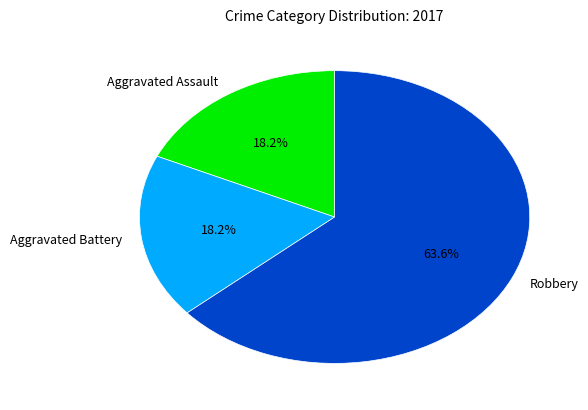

Which category accounts for the majority?

Robbery